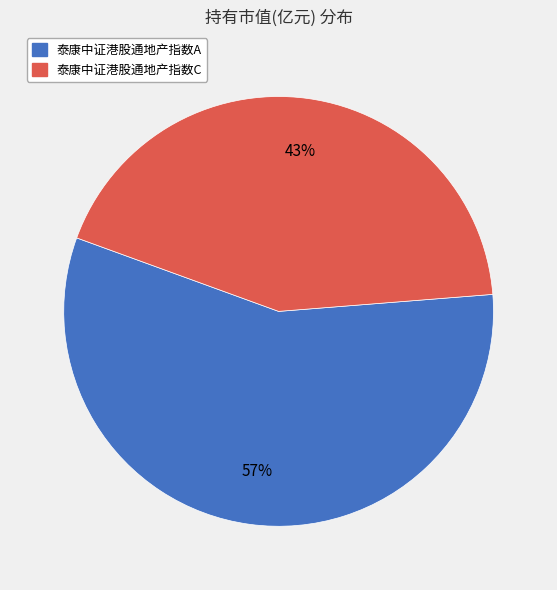

Is it true that 泰康中证港股通地产指数C is 51% of the pie?

False